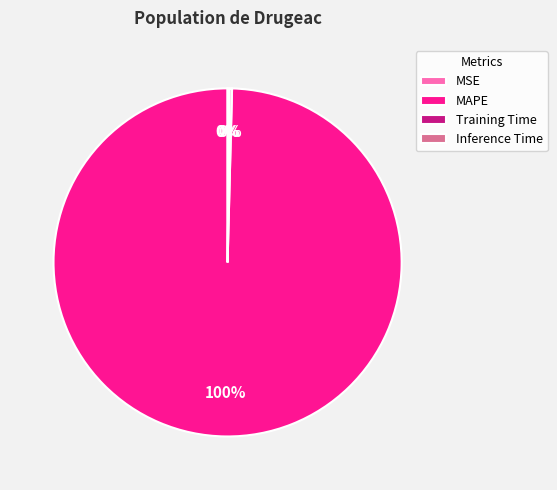

True or false: MAPE accounts for 100% of the total.

True